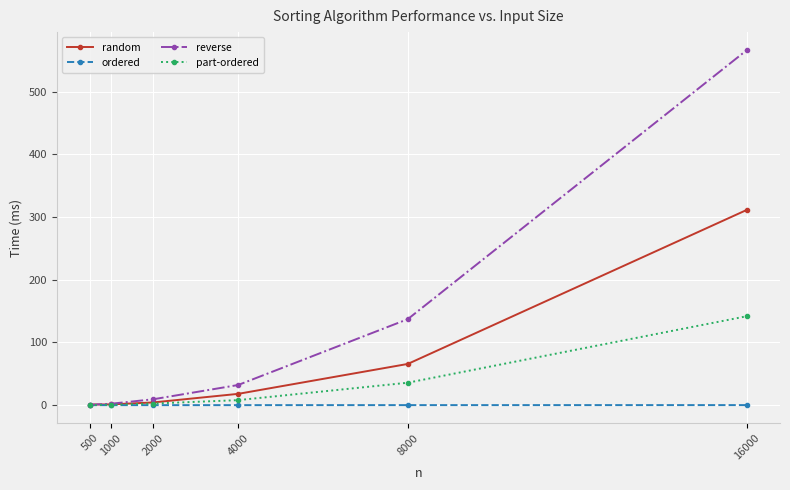

What is the sum of the reverse values at 1000 and 8000?

139.4